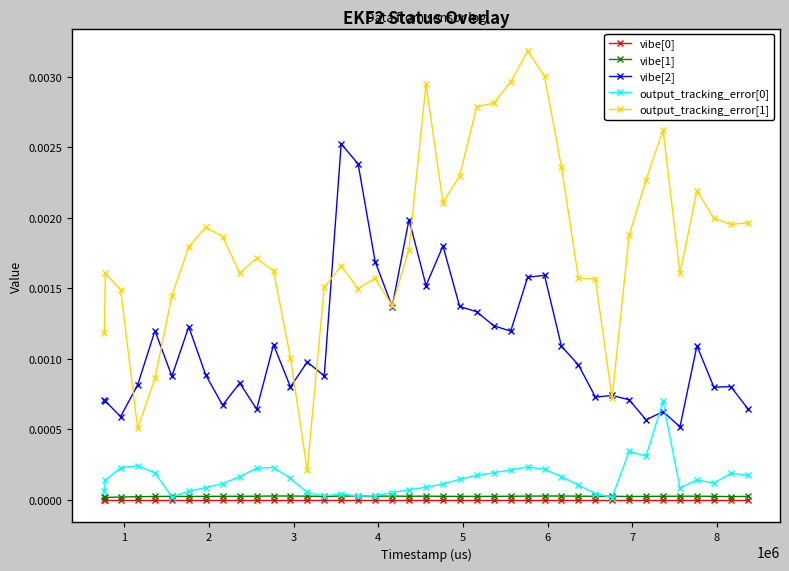

What is the sum of all output_tracking_error[1] values?

0.1